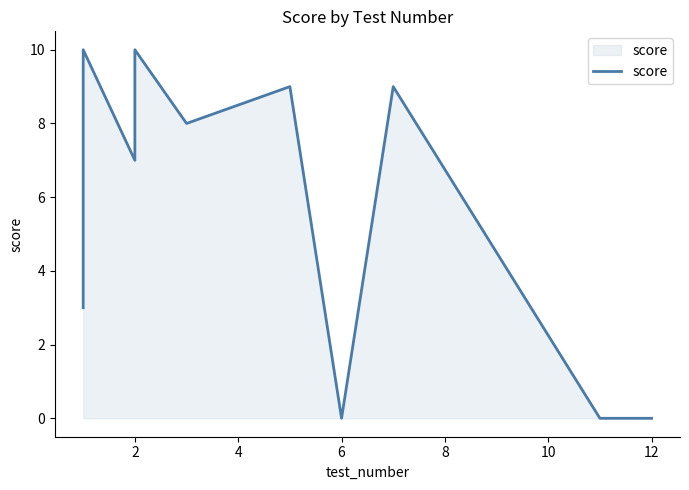

What is the change in value from 0 to 8?

+7